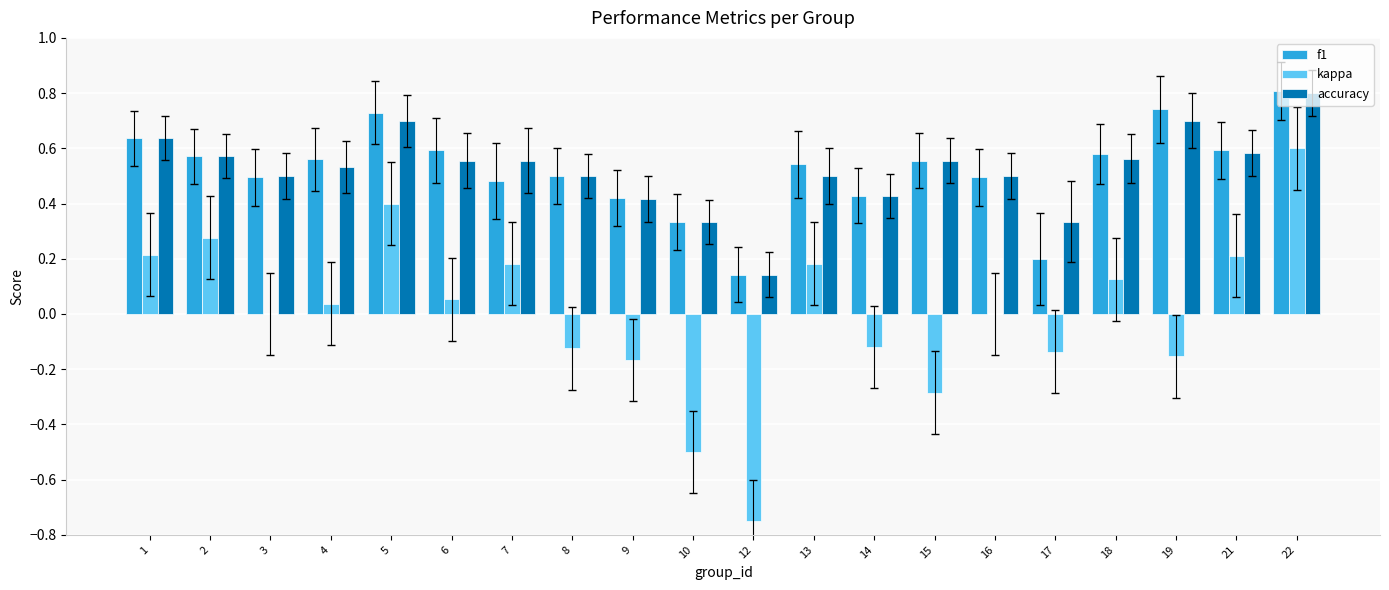

What are all the series names shown in the legend?

f1, kappa, accuracy